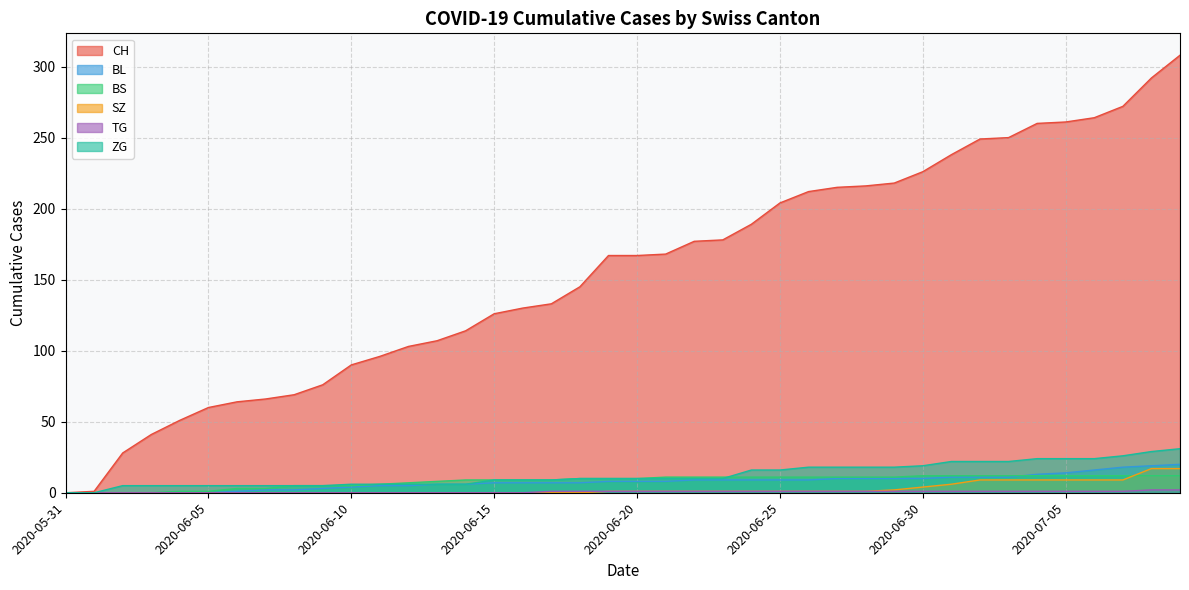

What is the label of the 16th point from the left?

2020-06-15